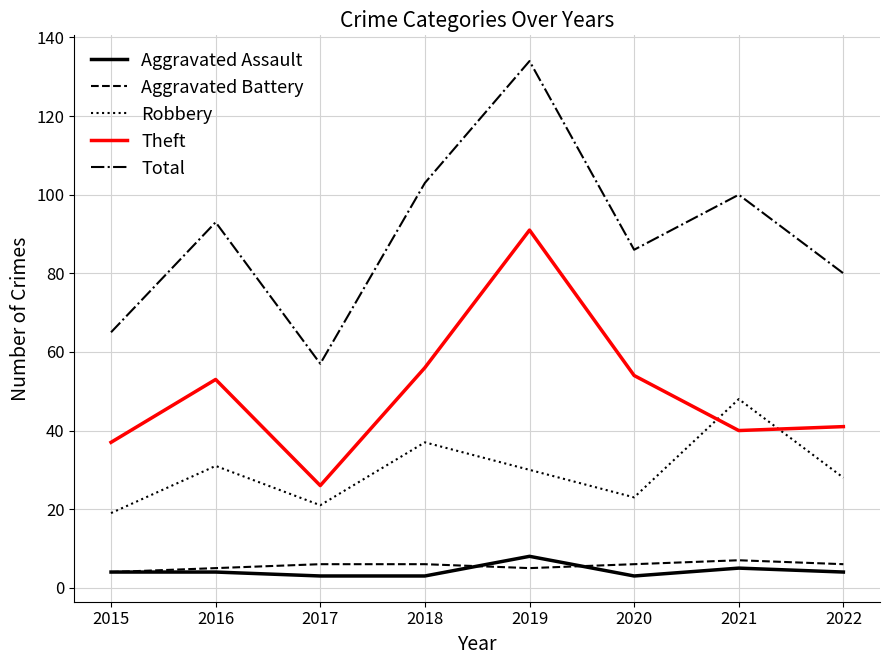

What is the highest value of the Robbery series?

48